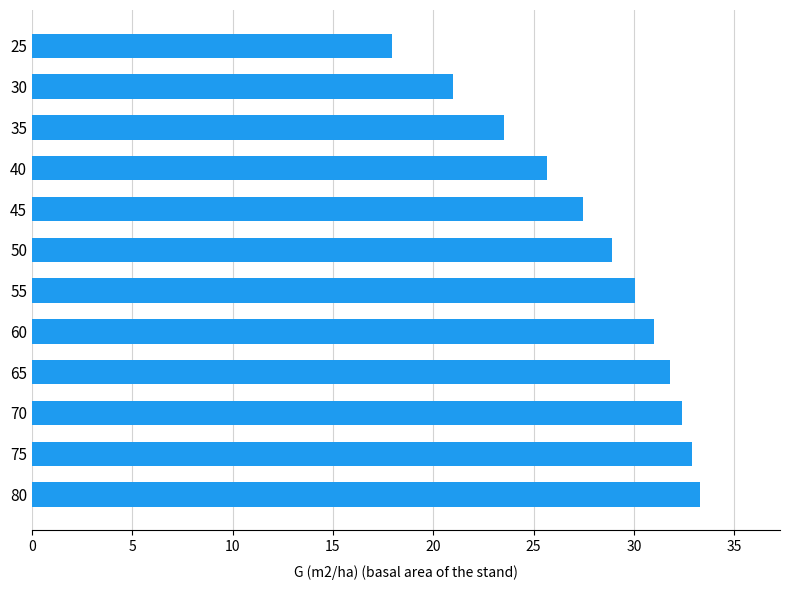

How many bars are there in total?

12